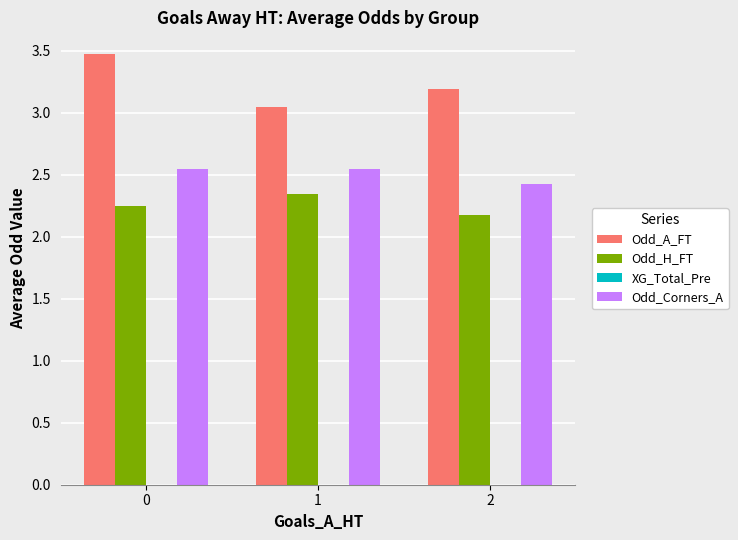

At how many categories does at least one series exceed 2?

3